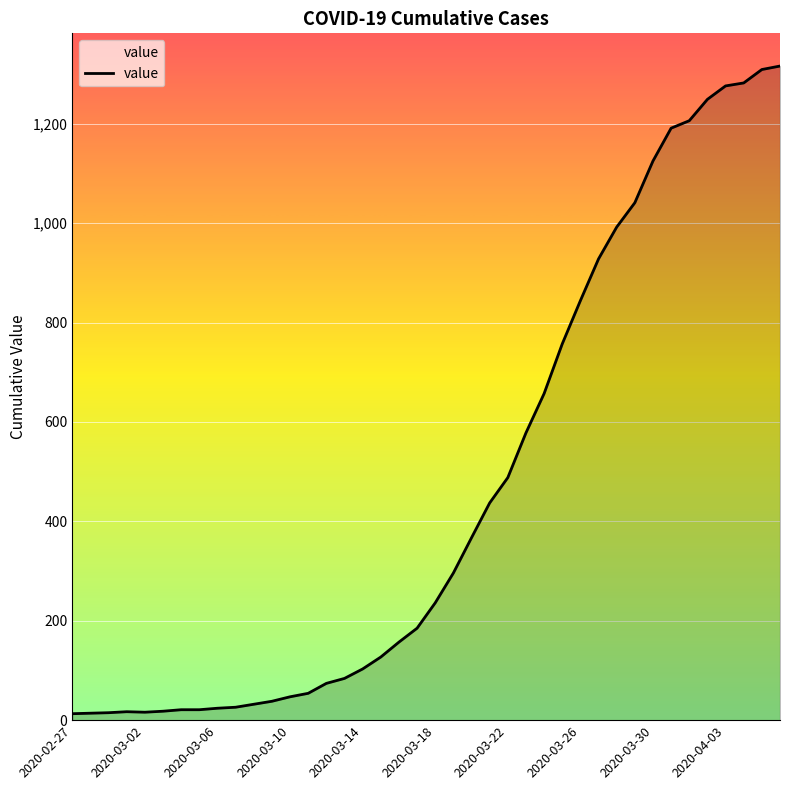

What is the greatest value displayed?

1316